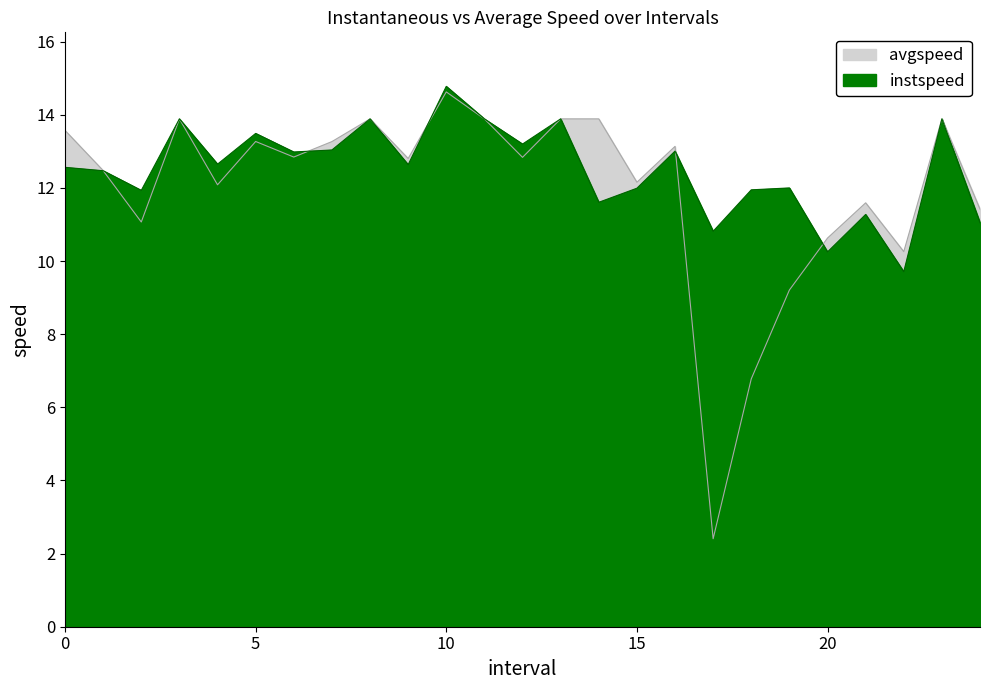

Where do avgspeed and instspeed first cross each other?

1.0 and 2.0